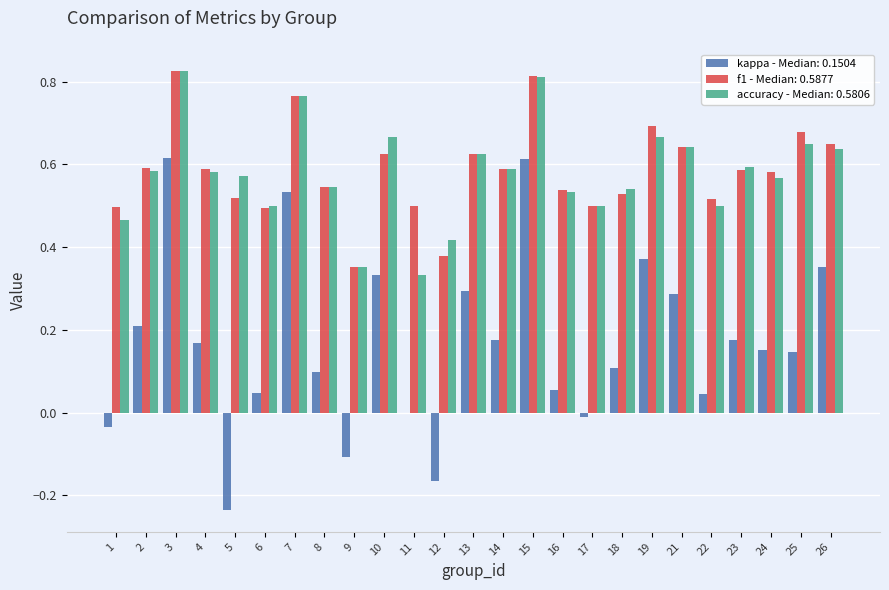

What is the total value across all series at 6?

1.0